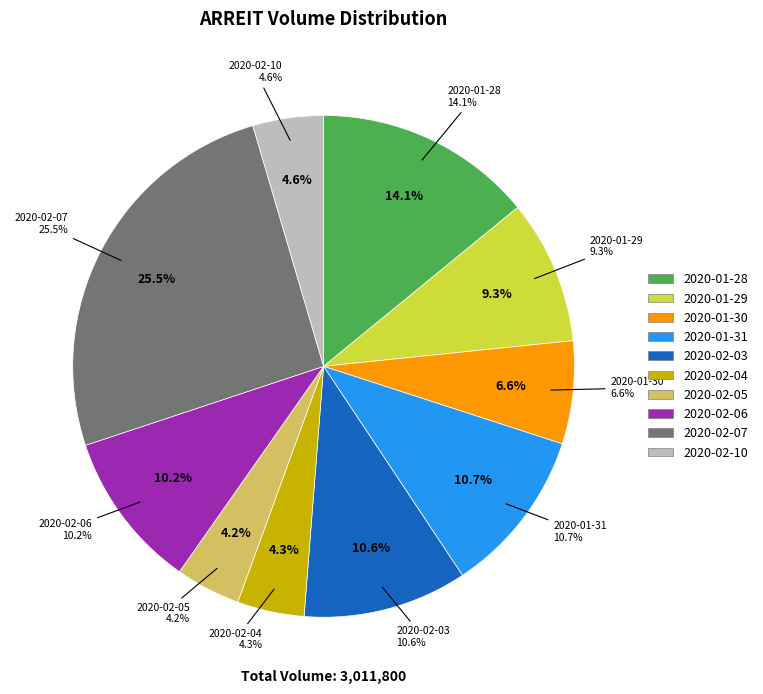

Is it true that 2020-02-06 is 18% of the pie?

False